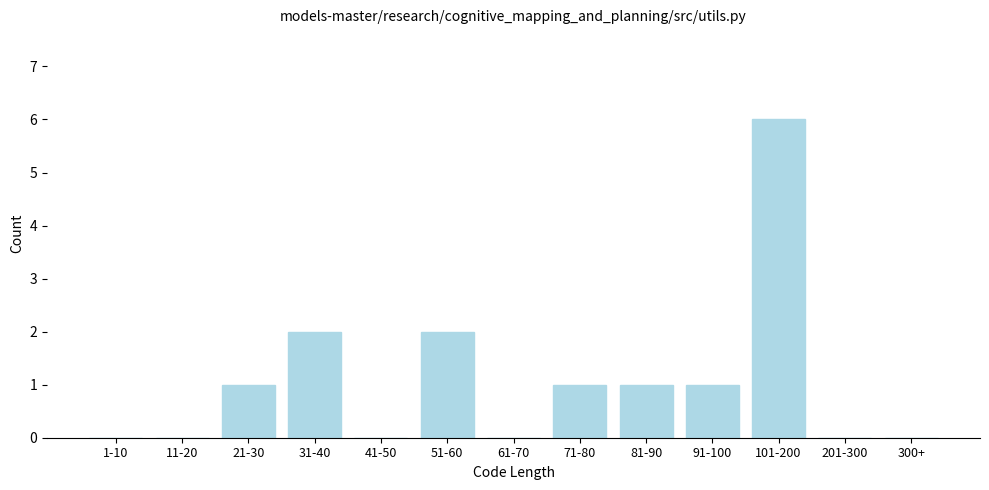

Reading left to right, transcribe all the data shown in this chart.

1-10=0	11-20=0	21-30=1	31-40=2	41-50=0	51-60=2	61-70=0	71-80=1	81-90=1	91-100=1	101-200=6	201-300=0	300+=0